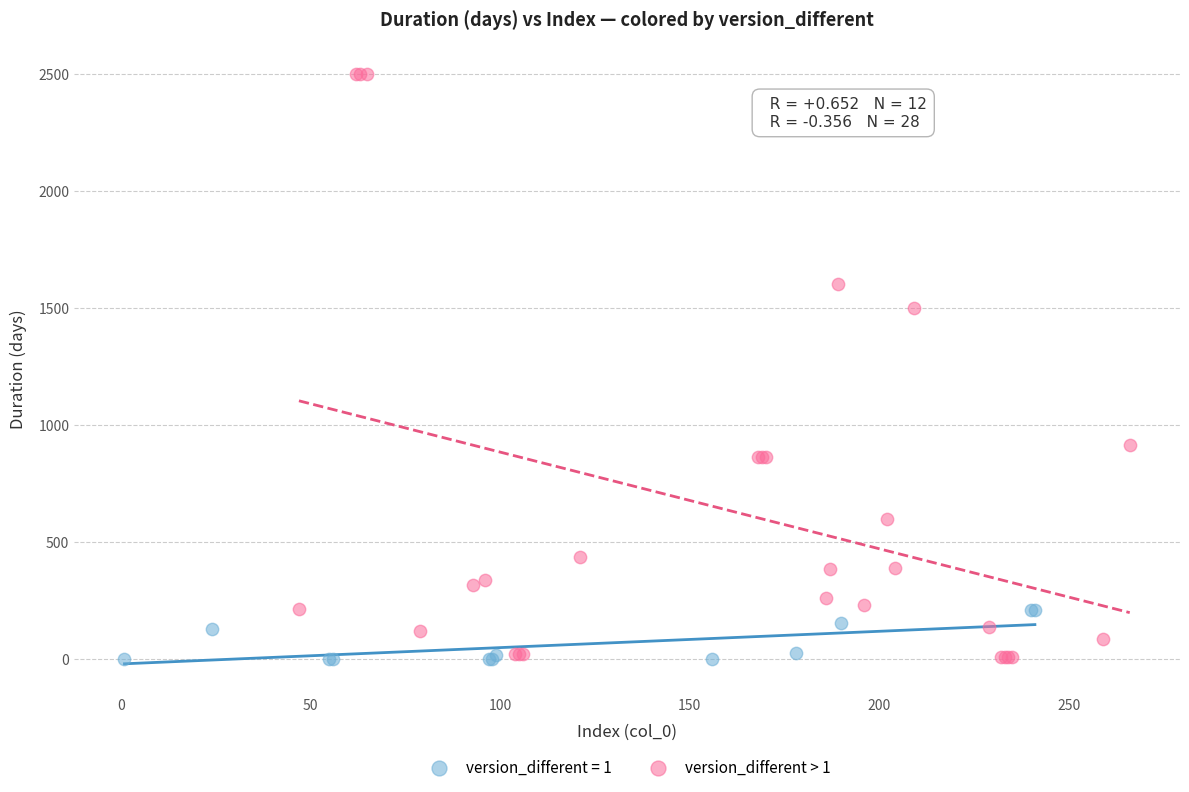

Which series contains the highest Y value?

version_different > 1